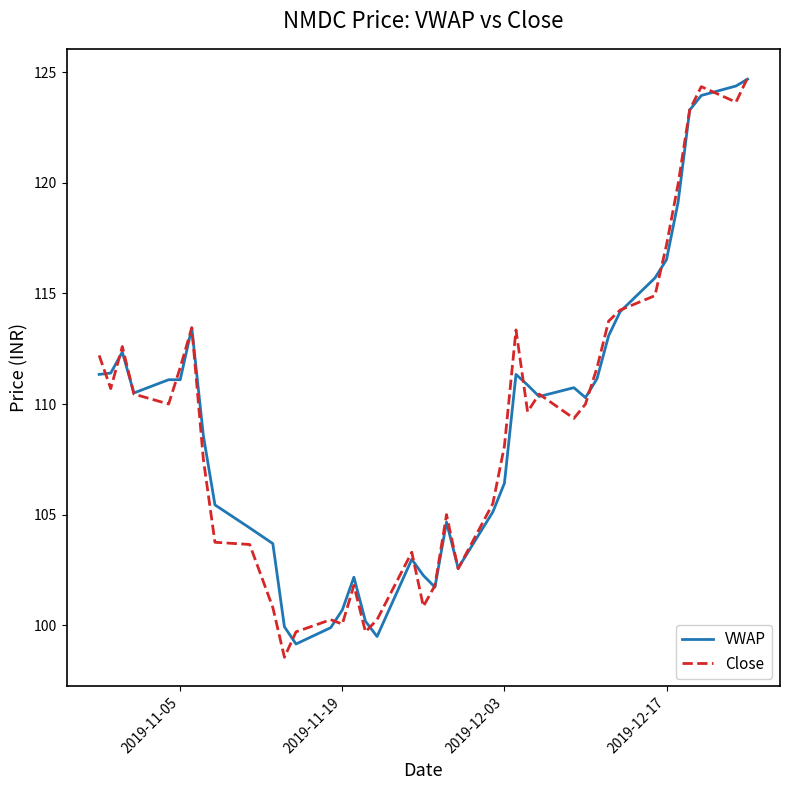

What is the greatest value displayed?

124.8